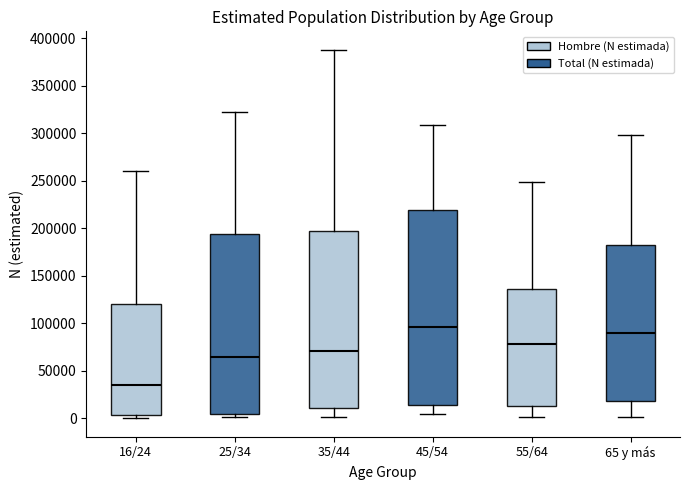

Comparing the boxes themselves (not the whiskers), which one is the tallest?

45/54